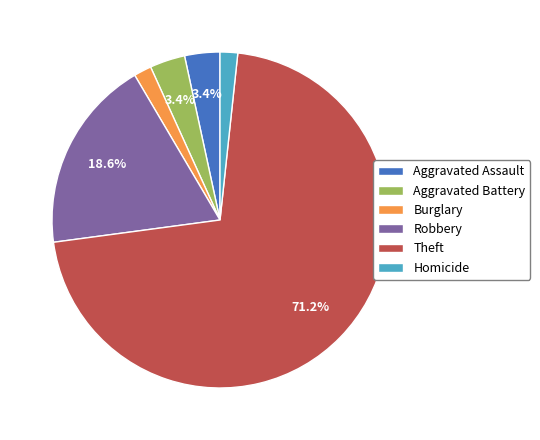

Count the number of slices in the pie.

6